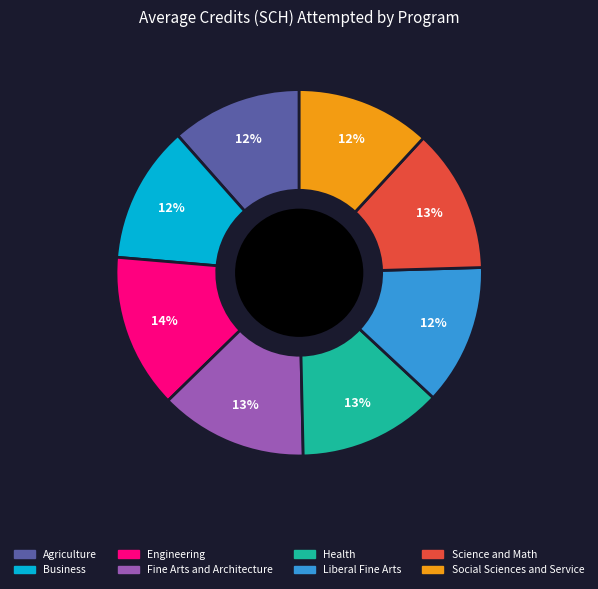

To the nearest percent, what percentage of the pie is Fine Arts and Architecture?

13%